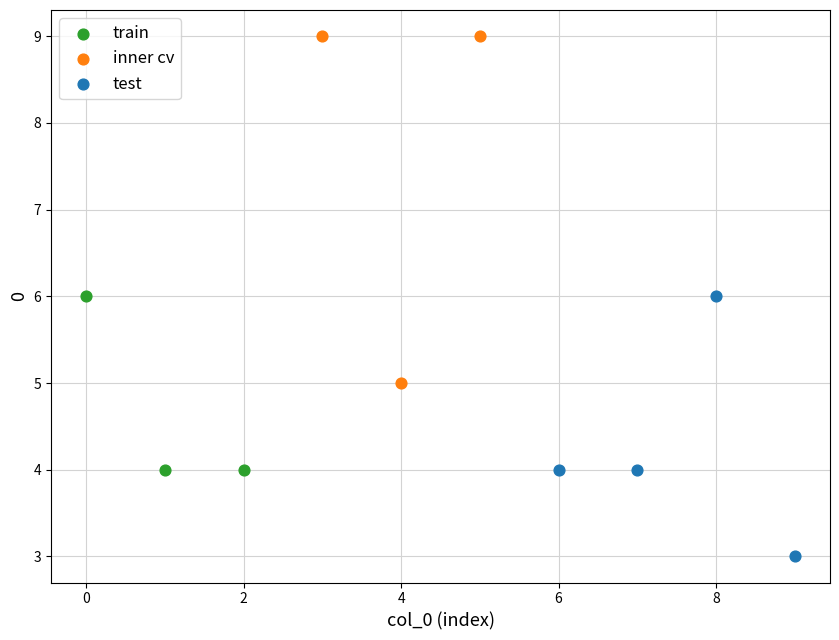

What are all the series names shown in the legend?

train, inner cv, test